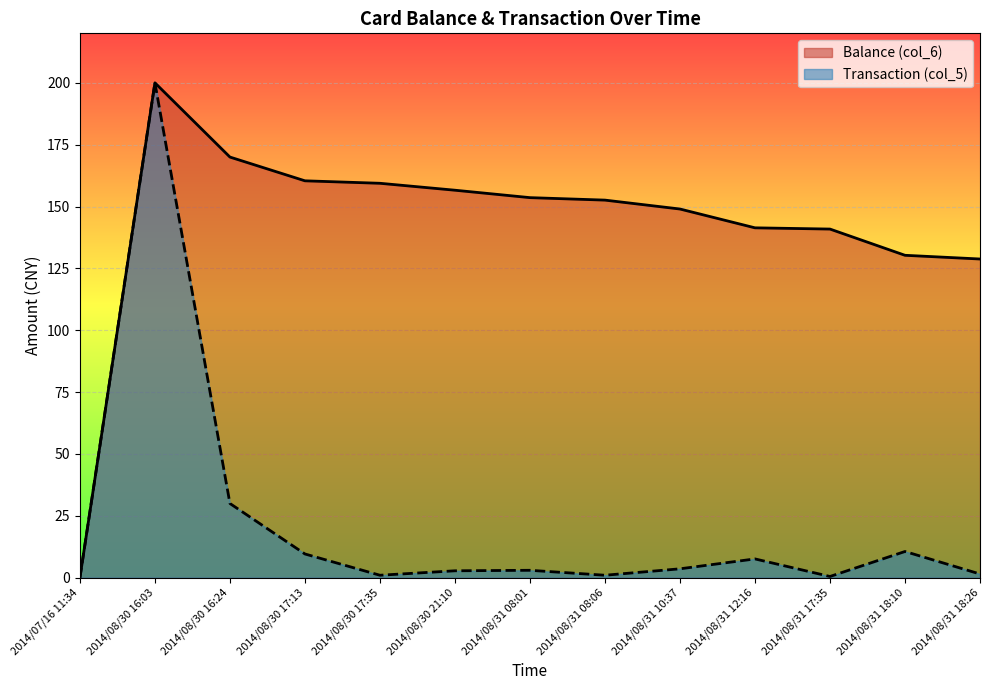

Where does the Balance (col_6) series first go above 152?

2014/08/30 16:03